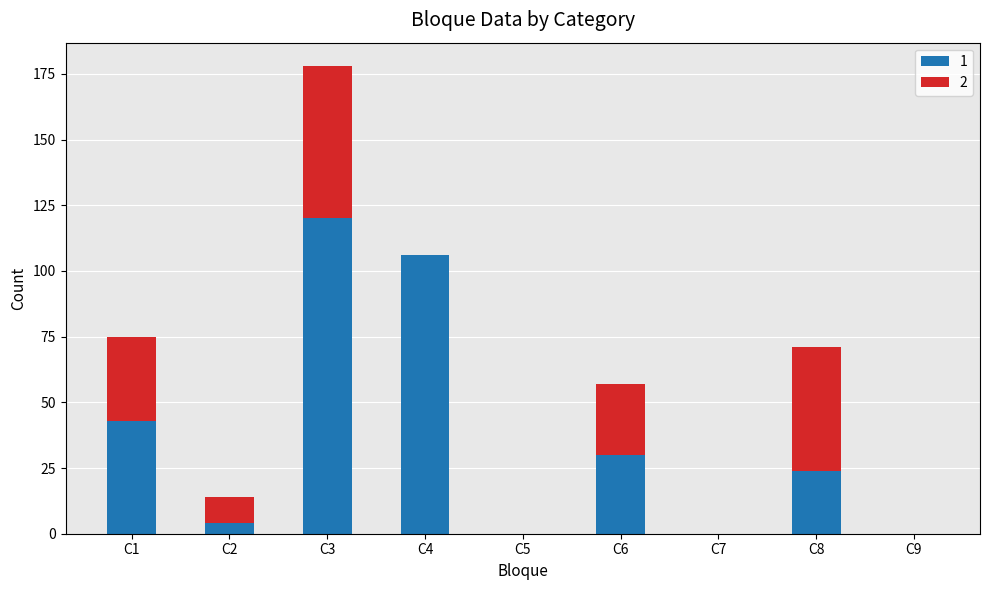

At which label does 1 reach its peak?

C3